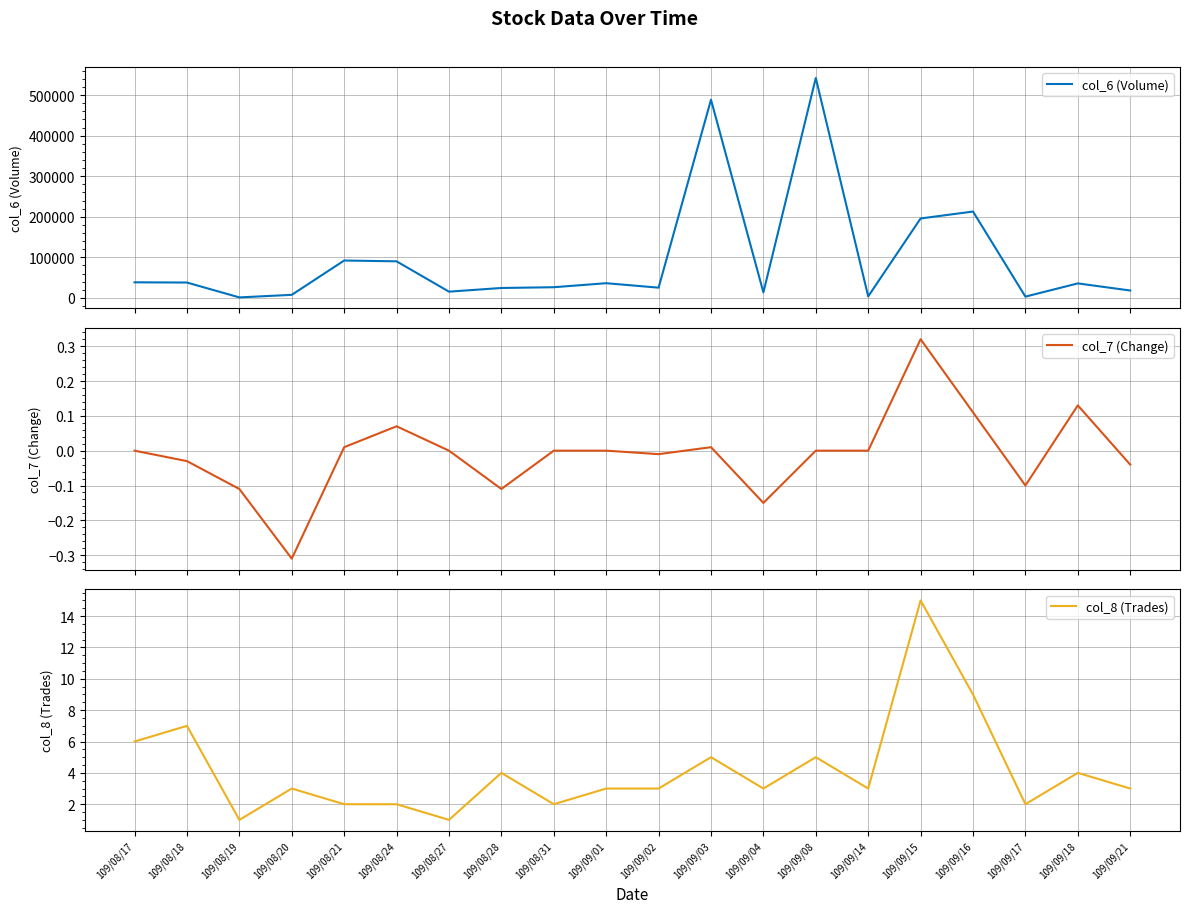

Reading left to right, what are all the values shown in this chart?

col_6 (Volume): 38350.0	37810.0	1140.0	7500.0	92120.0	90100.0	15300.0	24380.0	26260.0	36160.0	25160.0	488630.0	13520.0	542220.0	3630.0	195800.0	212860.0	3060.0	35670.0	18130.0
col_7 (Change): 0.0	-0.0	-0.1	-0.3	0.0	0.1	0.0	-0.1	0.0	0.0	-0.0	0.0	-0.1	0.0	0.0	0.3	0.1	-0.1	0.1	-0.0
col_8 (Trades): 6.0	7.0	1.0	3.0	2.0	2.0	1.0	4.0	2.0	3.0	3.0	5.0	3.0	5.0	3.0	15.0	9.0	2.0	4.0	3.0